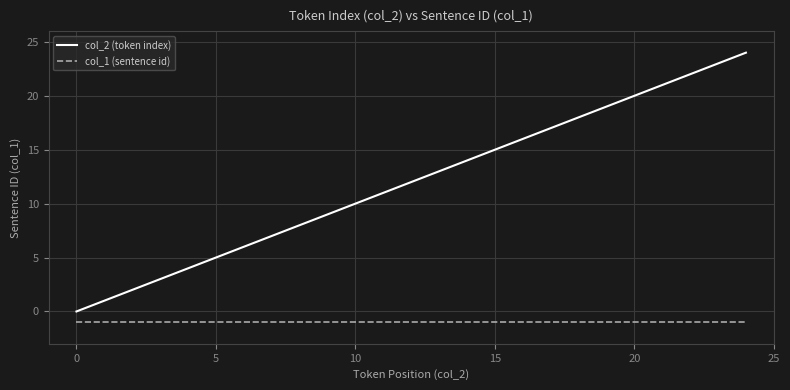

What is the greatest value displayed?

24